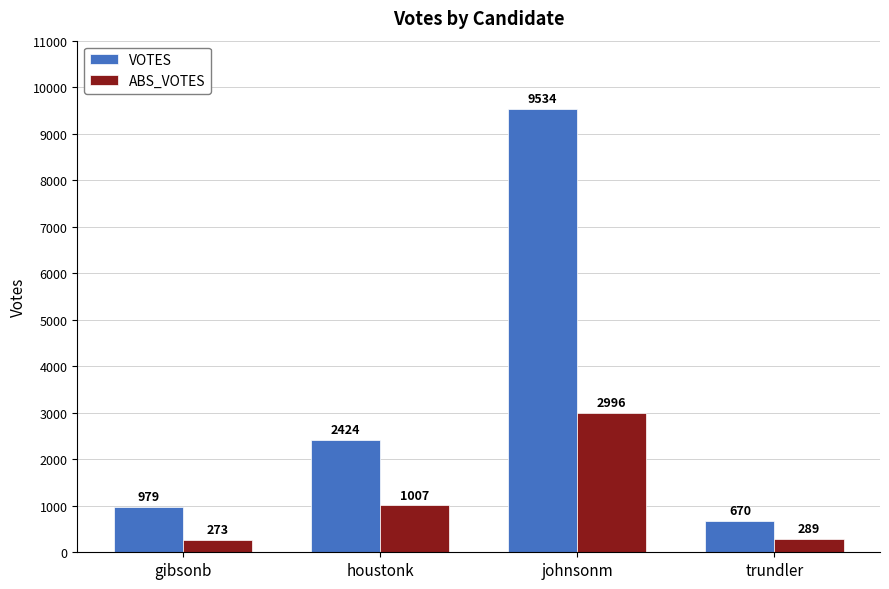

What is the average value of the ABS_VOTES series?

1141